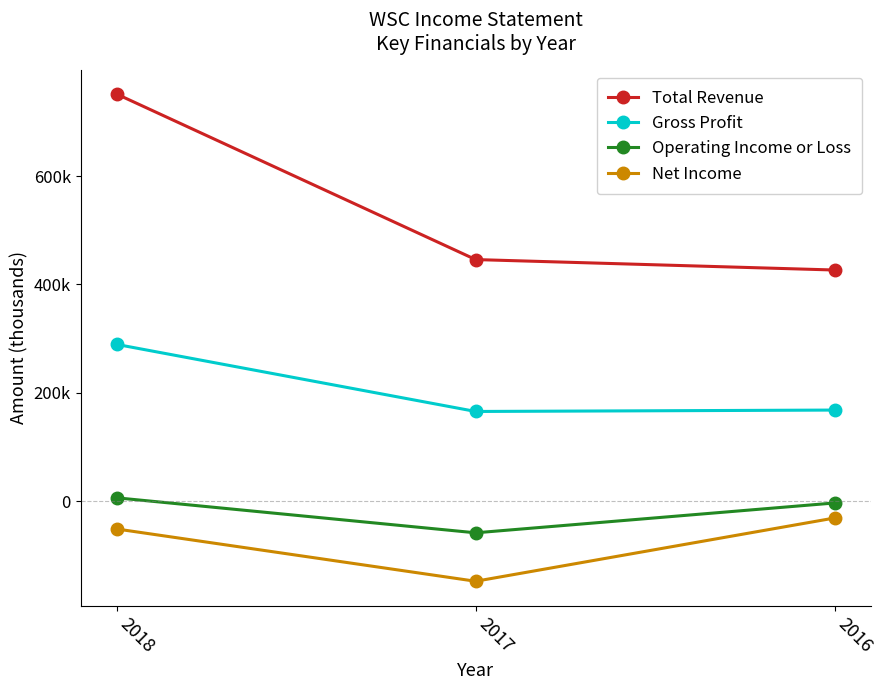

Does the chart have visible grid lines?

No